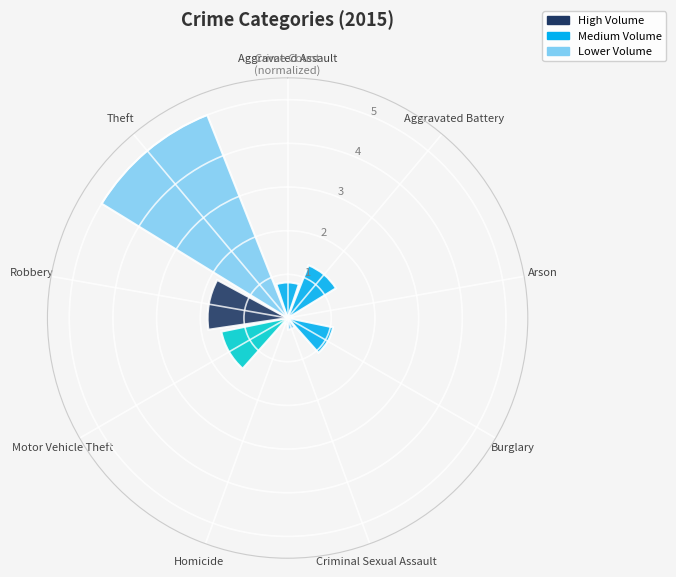

Which category has the highest value across all series?

Theft